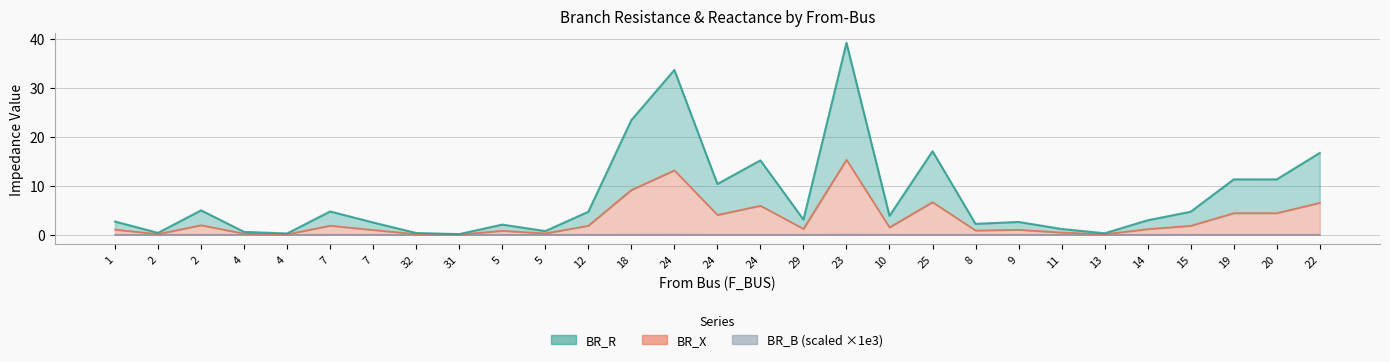

Rank the series at 20 from lowest to highest value.

BR_B_scaled, BR_X, BR_R